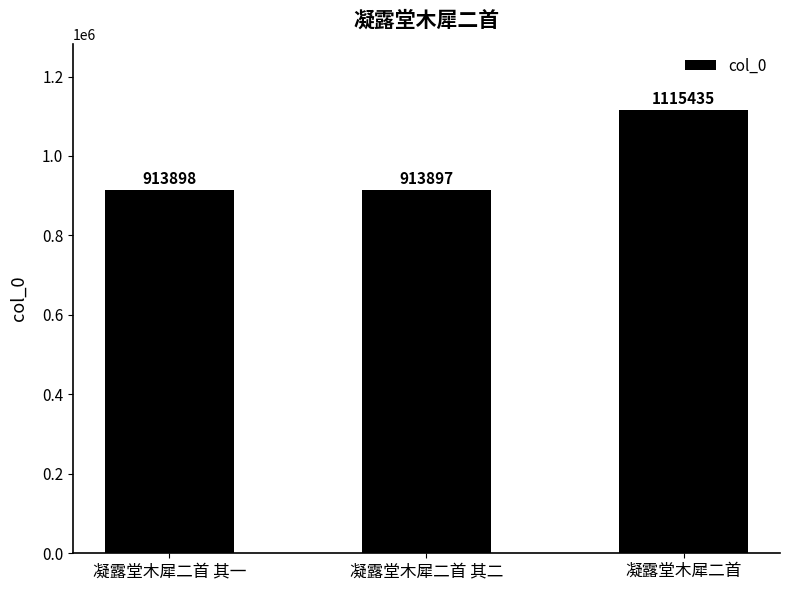

What is the label of the 3rd bar from the right?

凝露堂木犀二首 其一